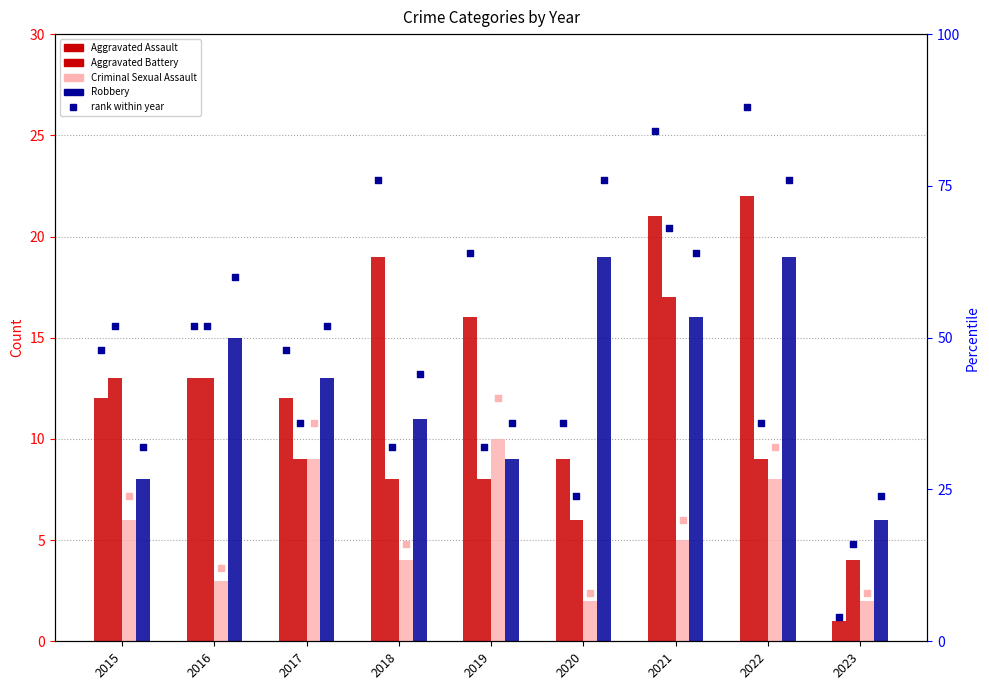

Which series reaches the minimum Y coordinate?

Aggravated Assault